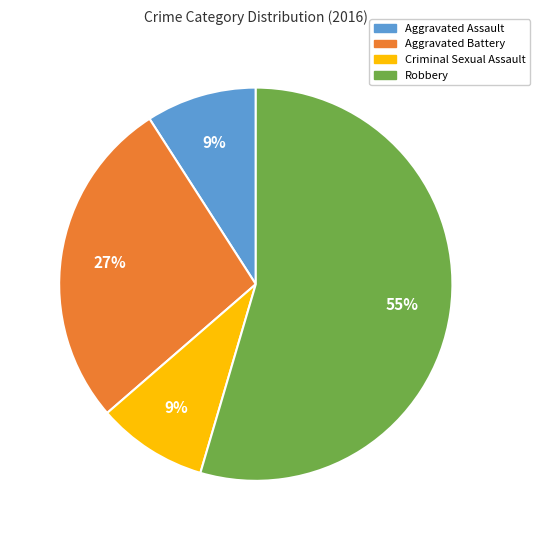

True or false: Aggravated Assault accounts for 9% of the total.

True